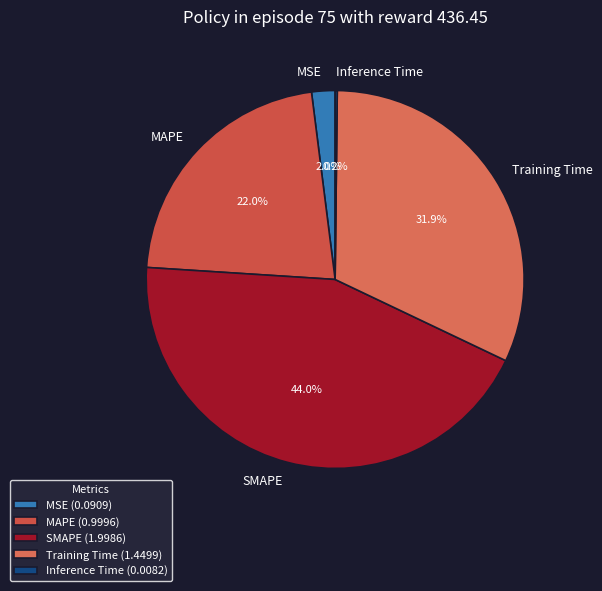

Is there any slice that represents more than half of the pie?

No